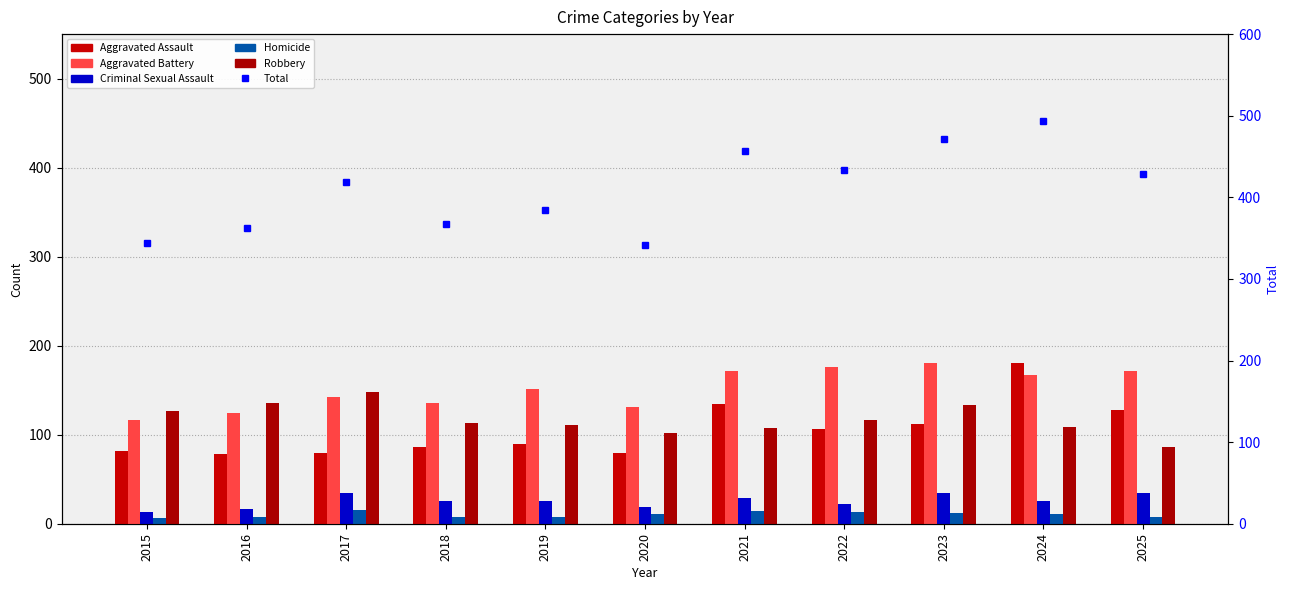

What is the value of the Homicide bar at the 3rd from the left?

15